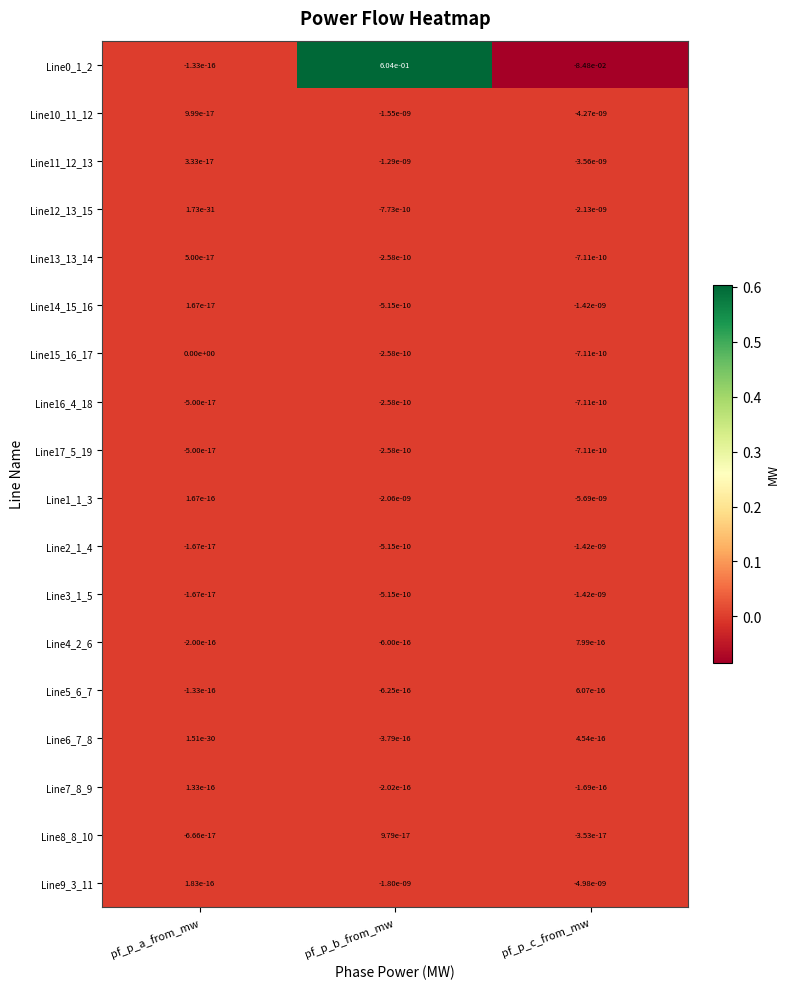

Rank the categories by Line11_12_13 value from highest to lowest.

pf_p_a_from_mw, pf_p_b_from_mw, pf_p_c_from_mw